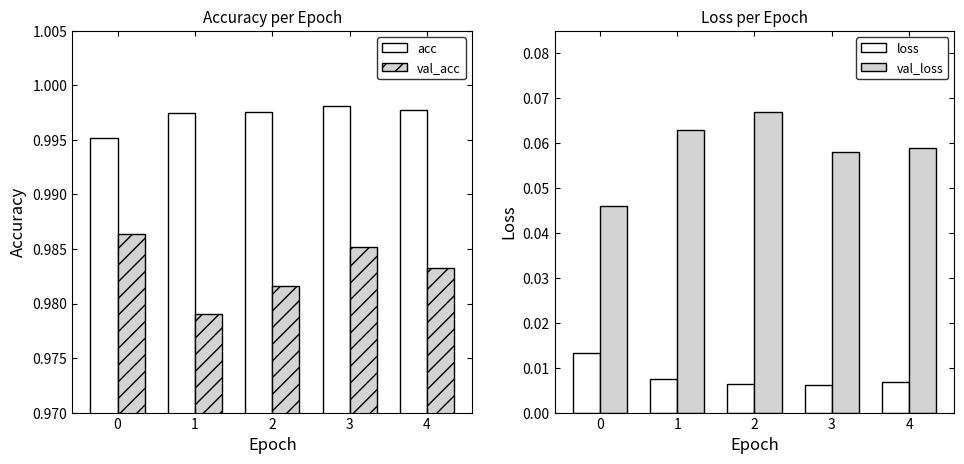

Between 1 and 3, which series saw the biggest shift?

val_acc